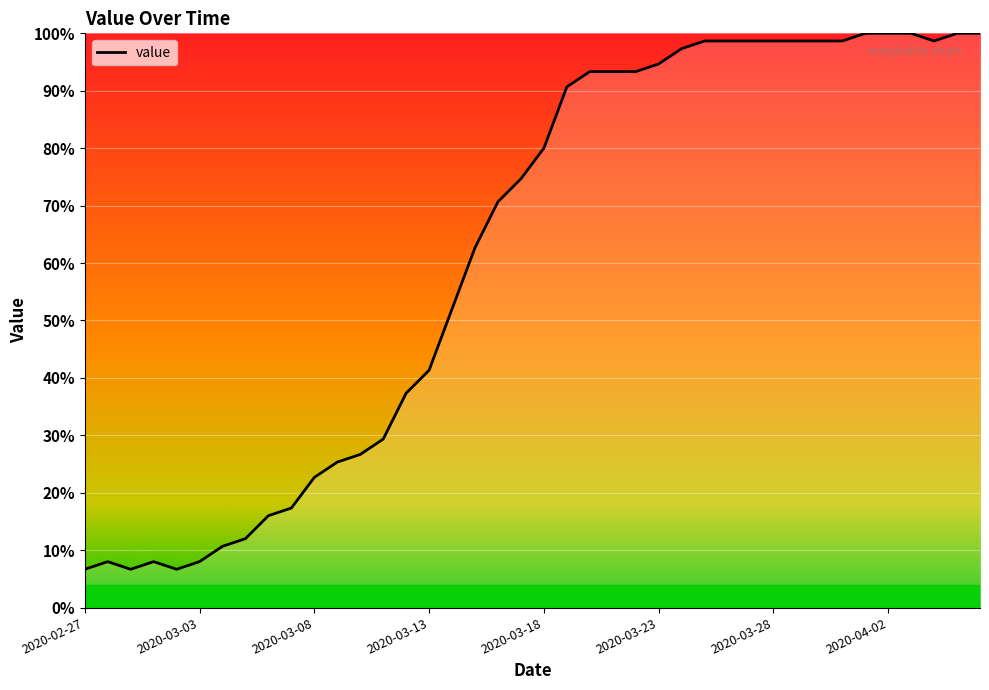

How many lines are shown in the chart?

1